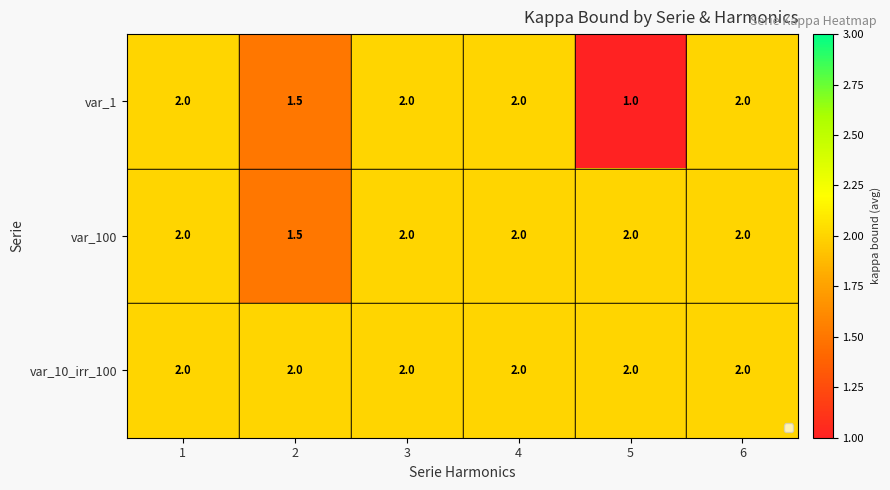

What is the approximate value of var_1 at 1?

2.0